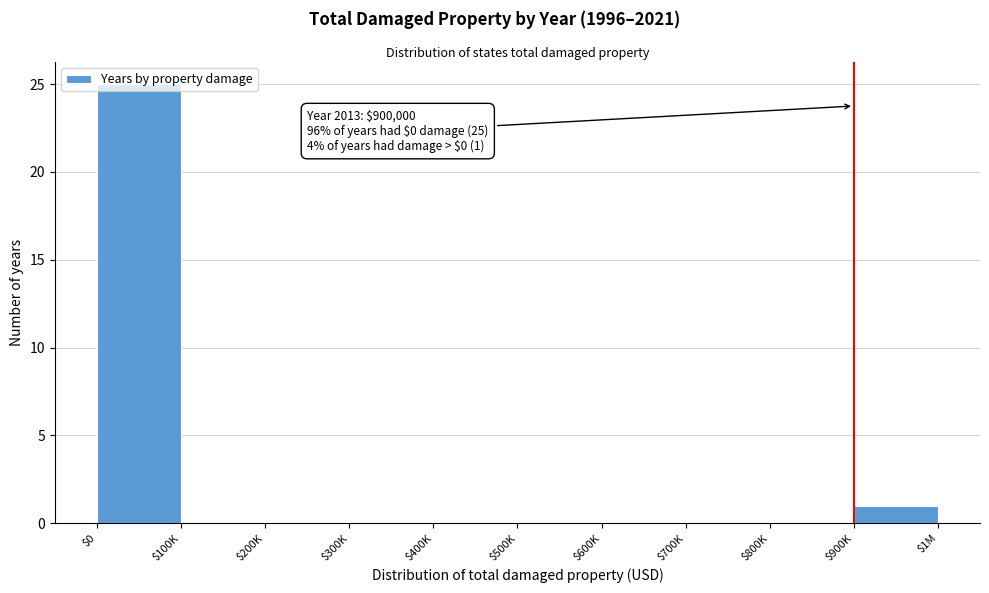

At which category does the chart reach its peak across all series?

$0